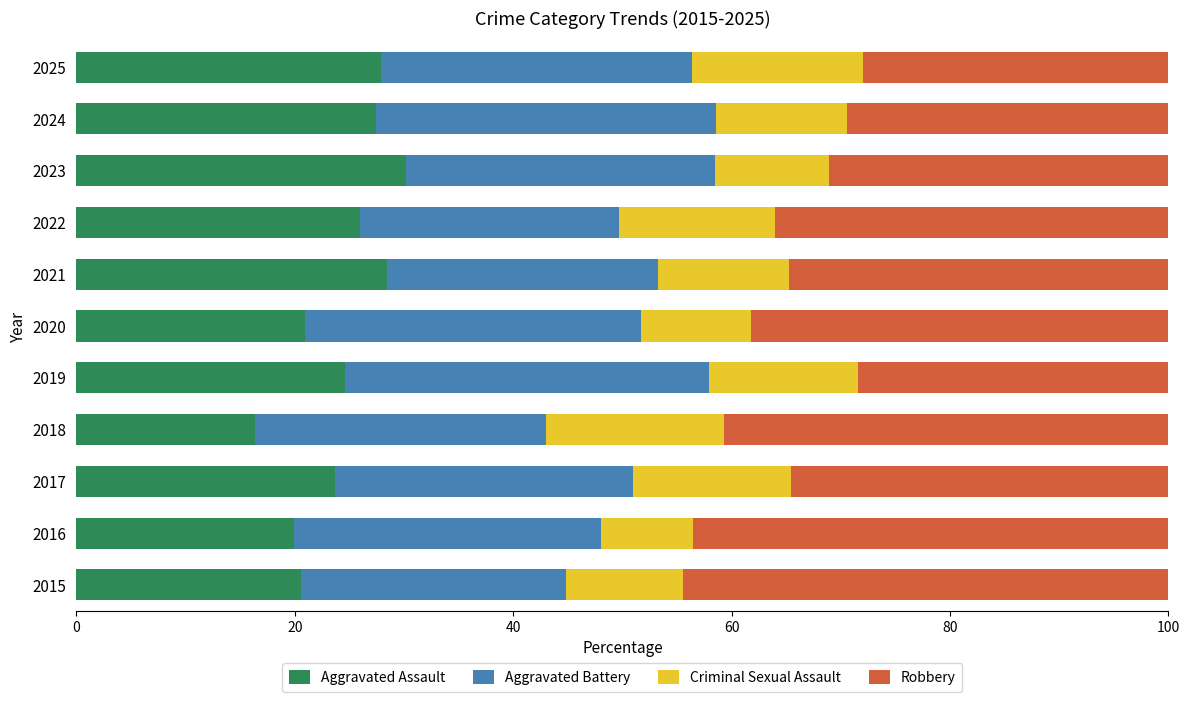

Where is Aggravated Assault nearest to the value 23?

2017